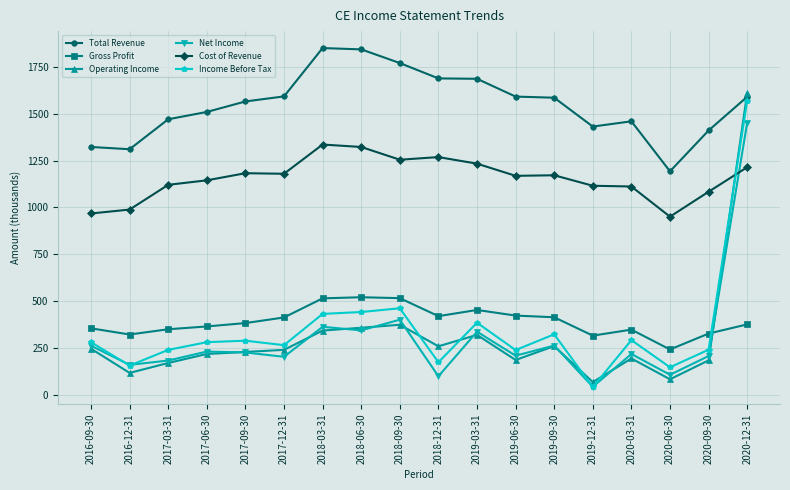

Rank the series by their maximum value, from lowest to highest.

Gross Profit, Cost of Revenue, Net Income, Income Before Tax, Operating Income, Total Revenue